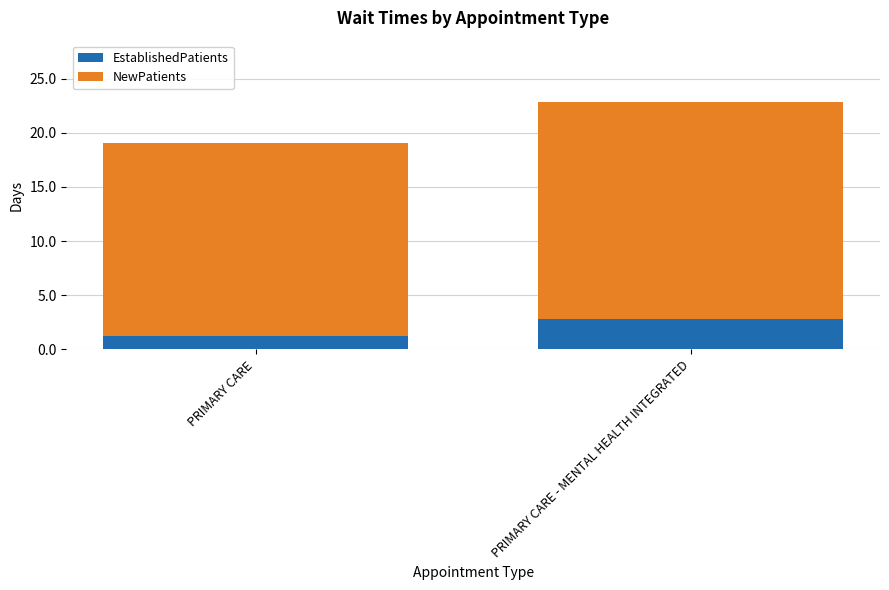

Reading left to right, list the values for the EstablishedPatients series.

1.2	2.8